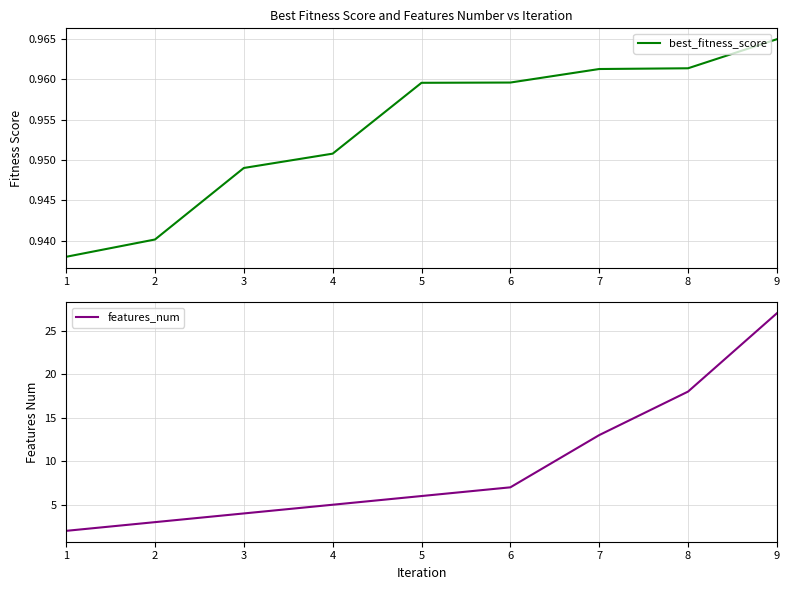

Which series has the largest total across all categories?

features_num